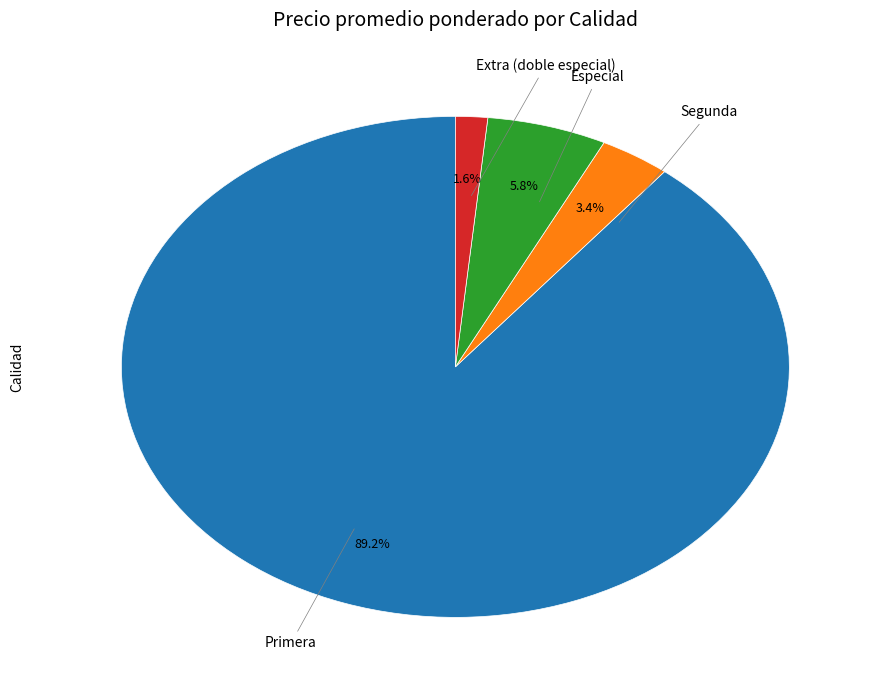

Does any single category account for the majority?

Yes